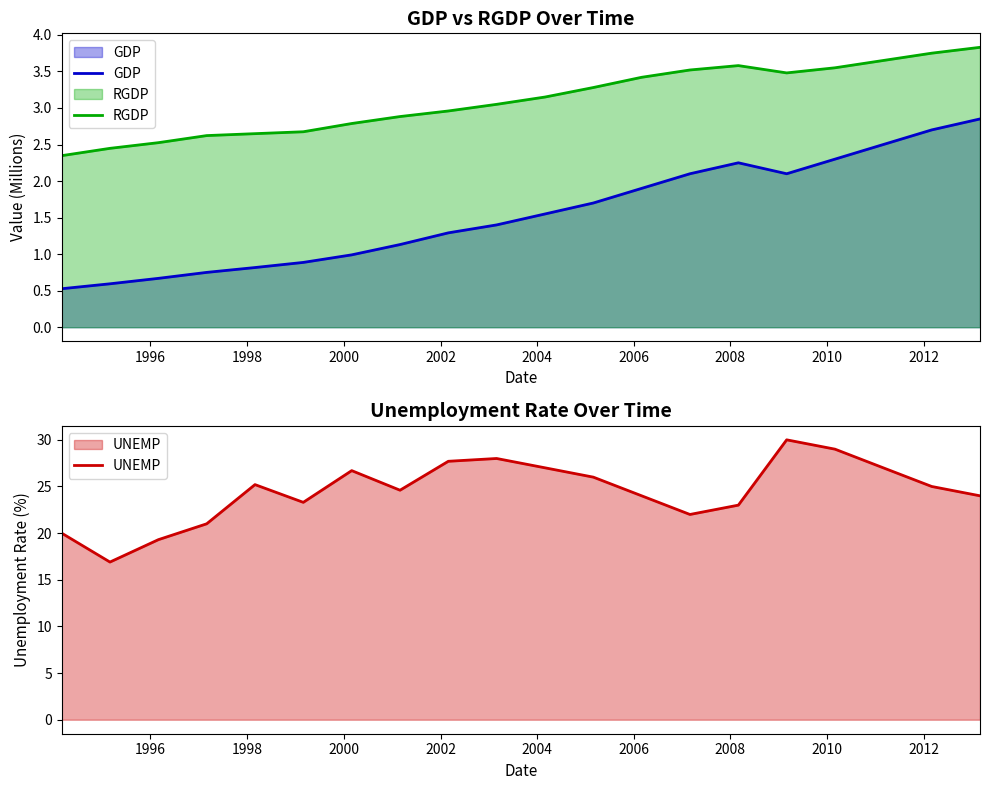

True or false: GDP and RGDP intersect in this chart.

False